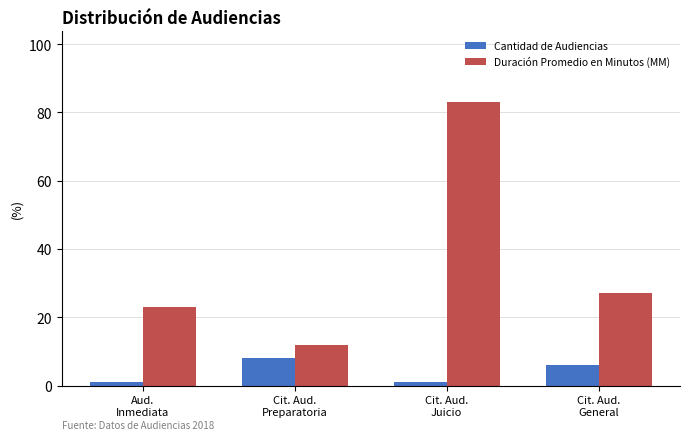

What is the difference between the highest and lowest values at Cit. Aud.
General?

21